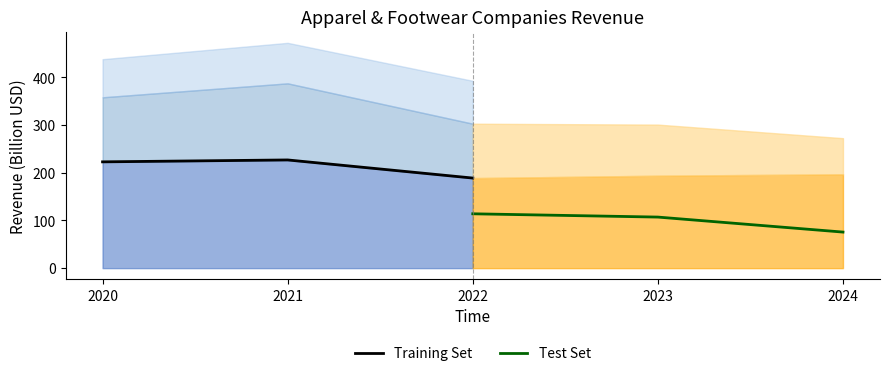

The value of Test Set at 2023 is 178.5. True or false?

False